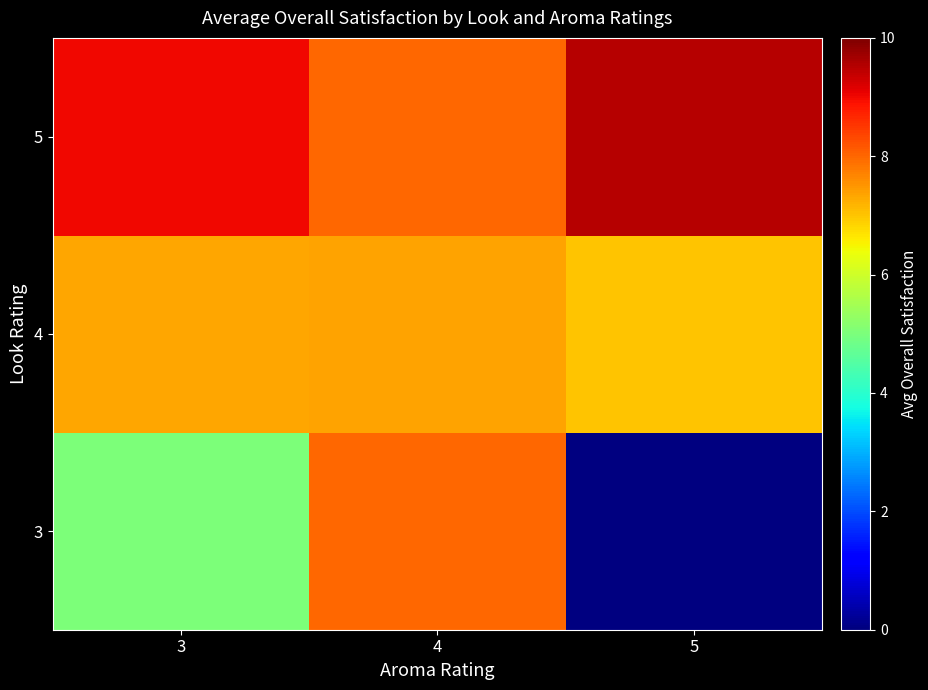

How many values in the 4 series exceed 7?

2